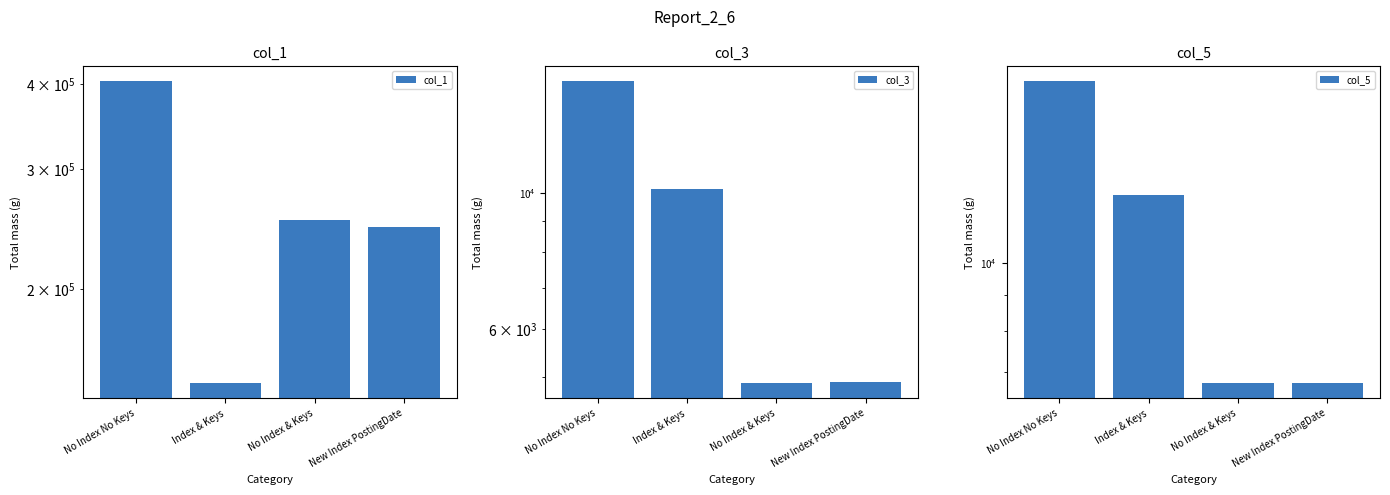

What is the value of the col_3 bar at the 1st from the left?

15218